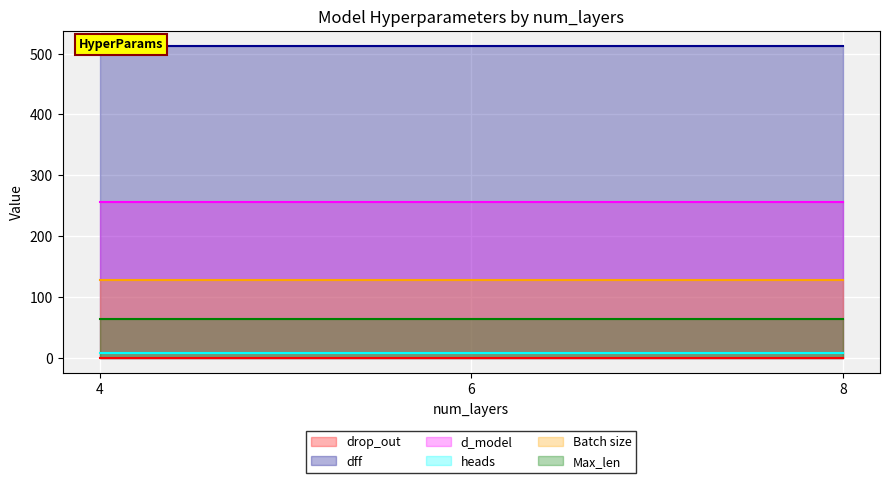

Reading left to right, transcribe all the data shown in this chart.

drop_out: 0.1	0.1	0.1
dff: 512.0	512.0	512.0
d_model: 256.0	256.0	256.0
heads: 8.0	8.0	8.0
Batch size: 128.0	128.0	128.0
Max_len: 64.0	64.0	64.0